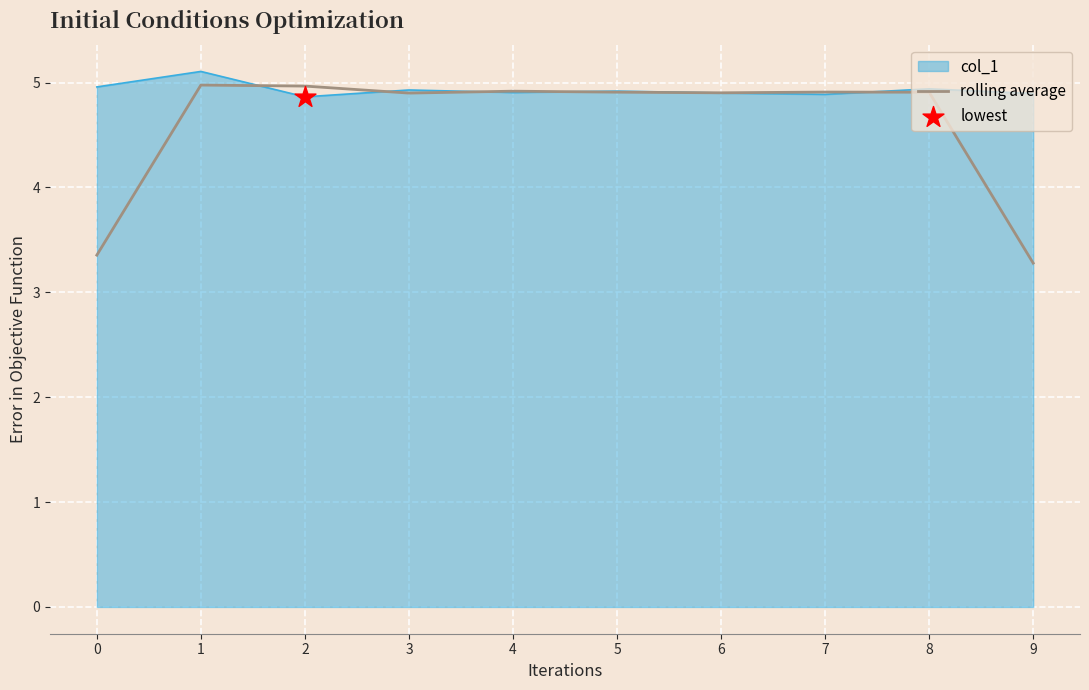

Which series changed the most between 6 and 9?

rolling average